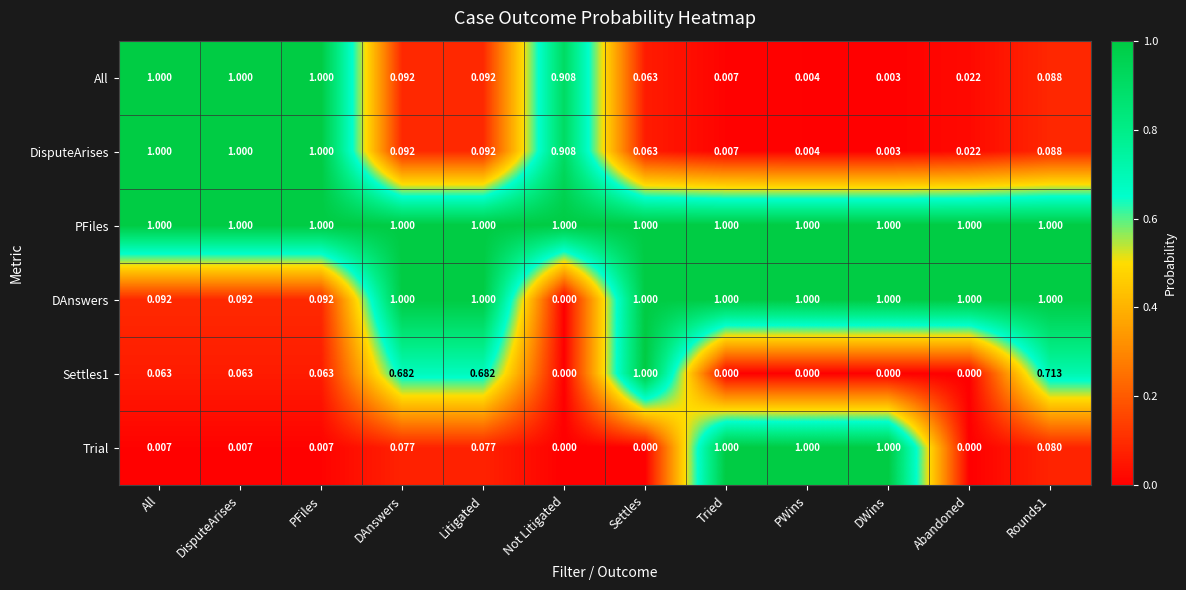

Which series has the largest total across all categories?

PFiles